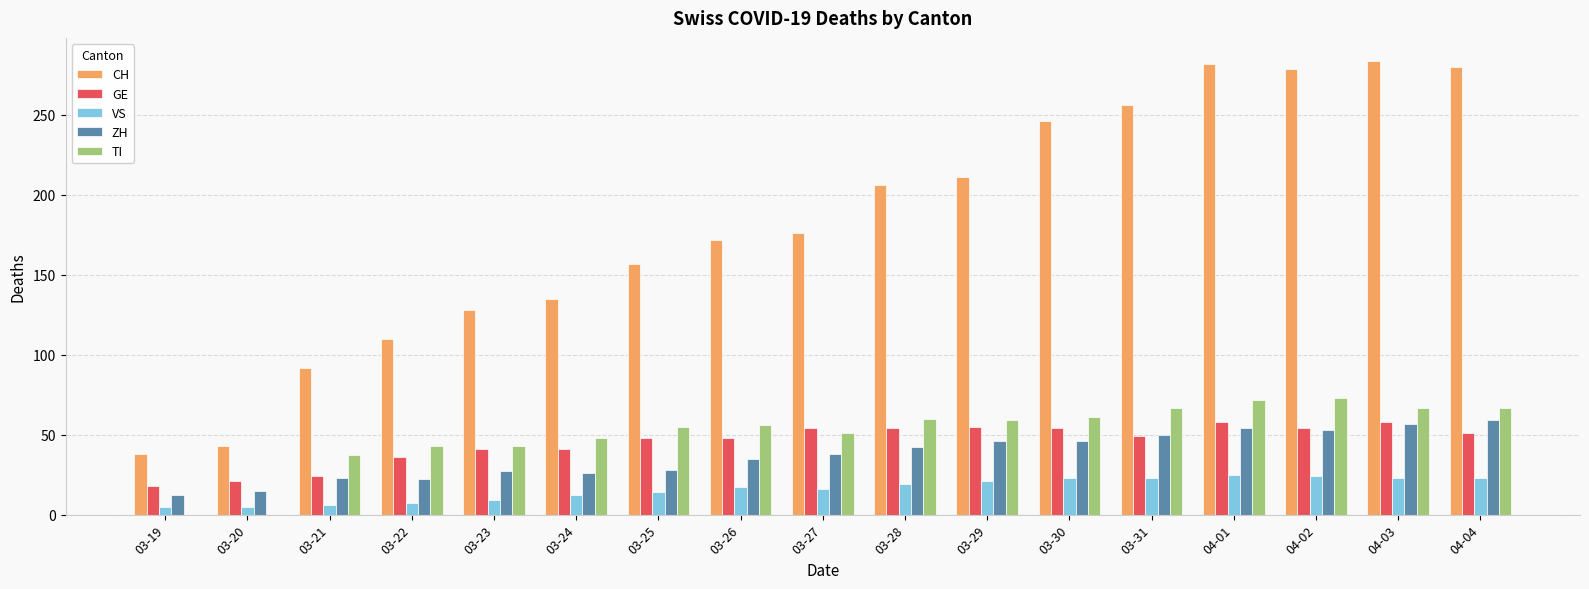

What is the total value across all series at 03-19?

73